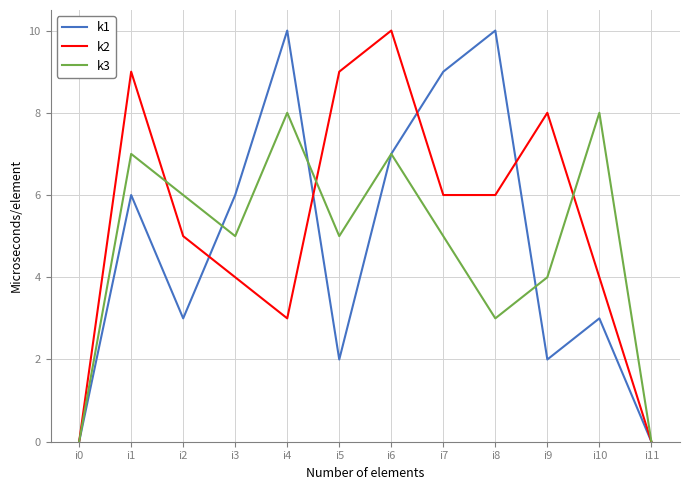

Does the chart have visible grid lines?

Yes